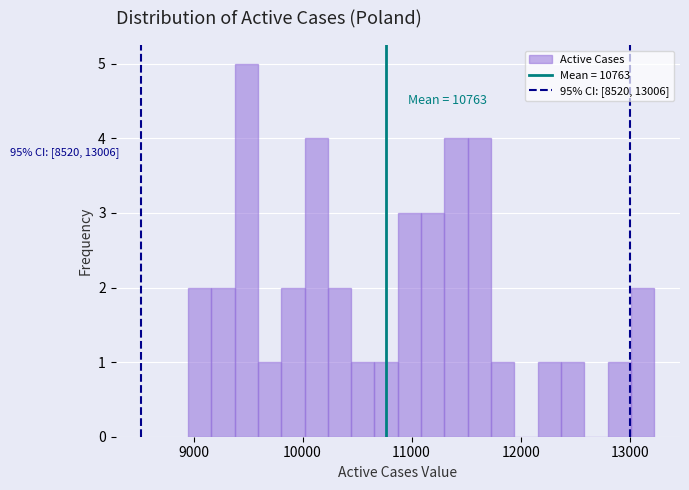

Read against the x-axis, roughly where is the centre of the tallest bar?

9500